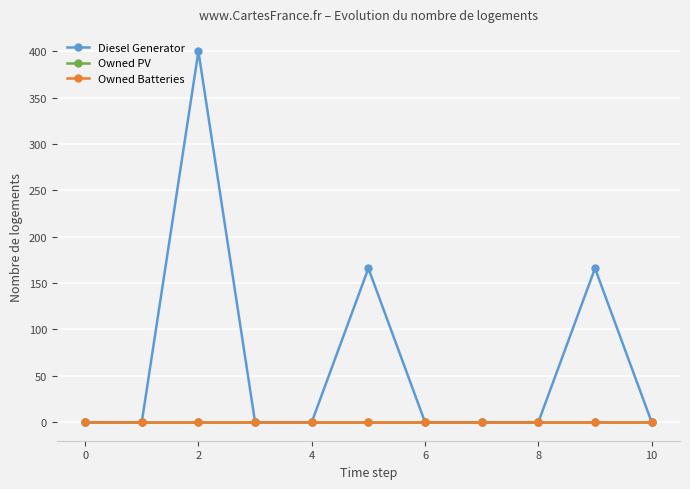

At how many categories does at least one series exceed 366?

1